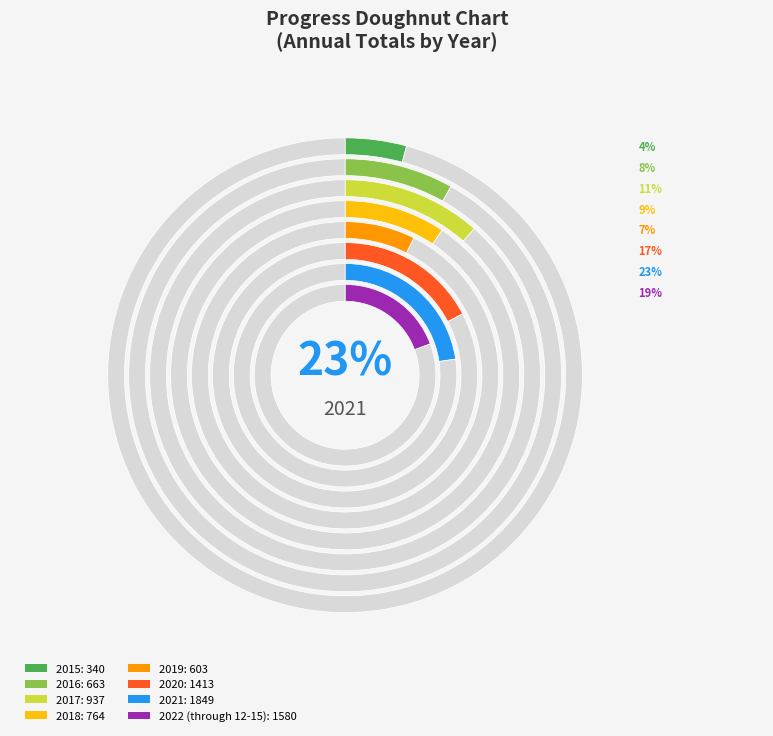

What percentage is the 2020 slice, to the nearest percent?

17%